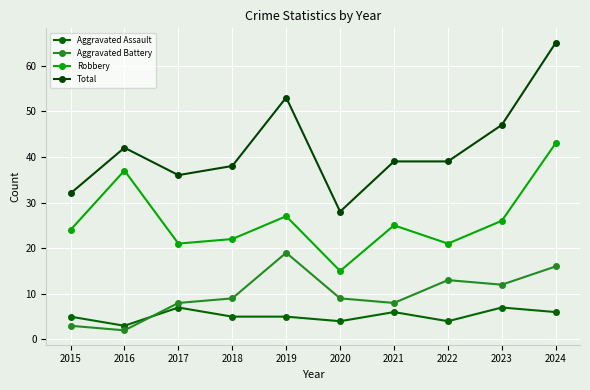

What is the difference between the Aggravated Battery values at 2024 and 2017?

8